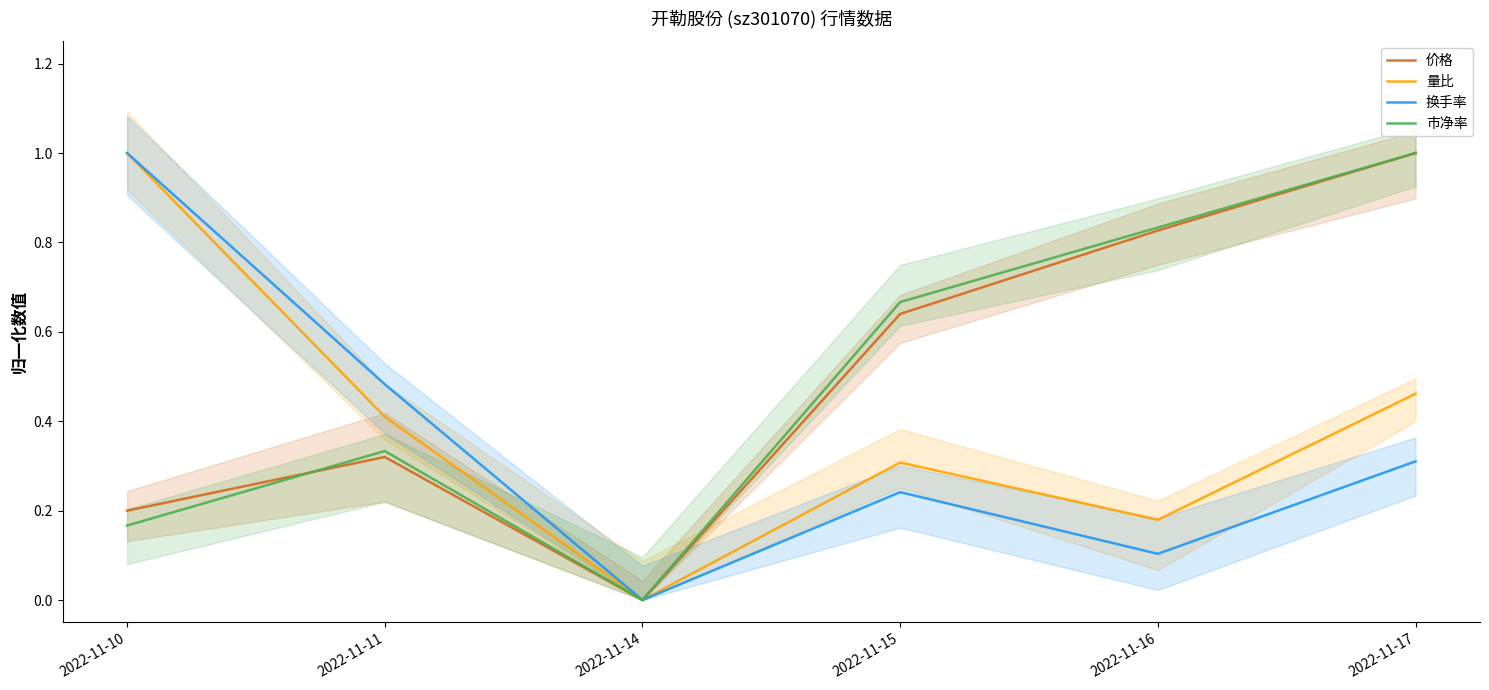

Count the 换手率 values in the range 0 to 1.

6